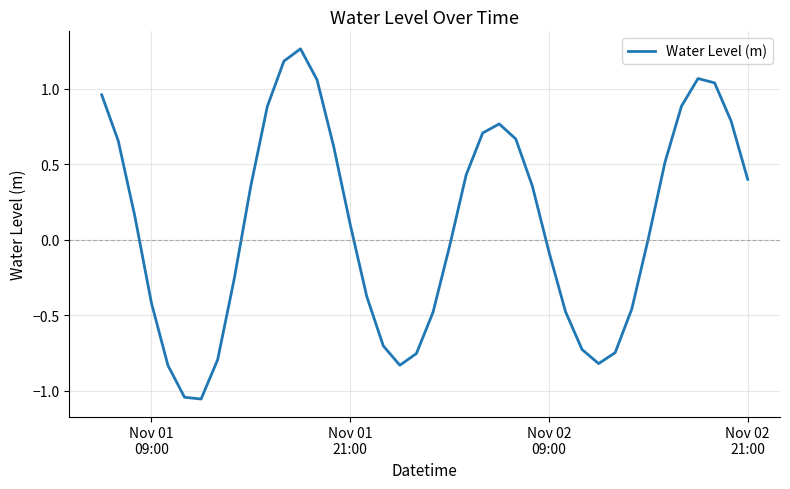

What is the difference between the maximum and minimum values?

2.3